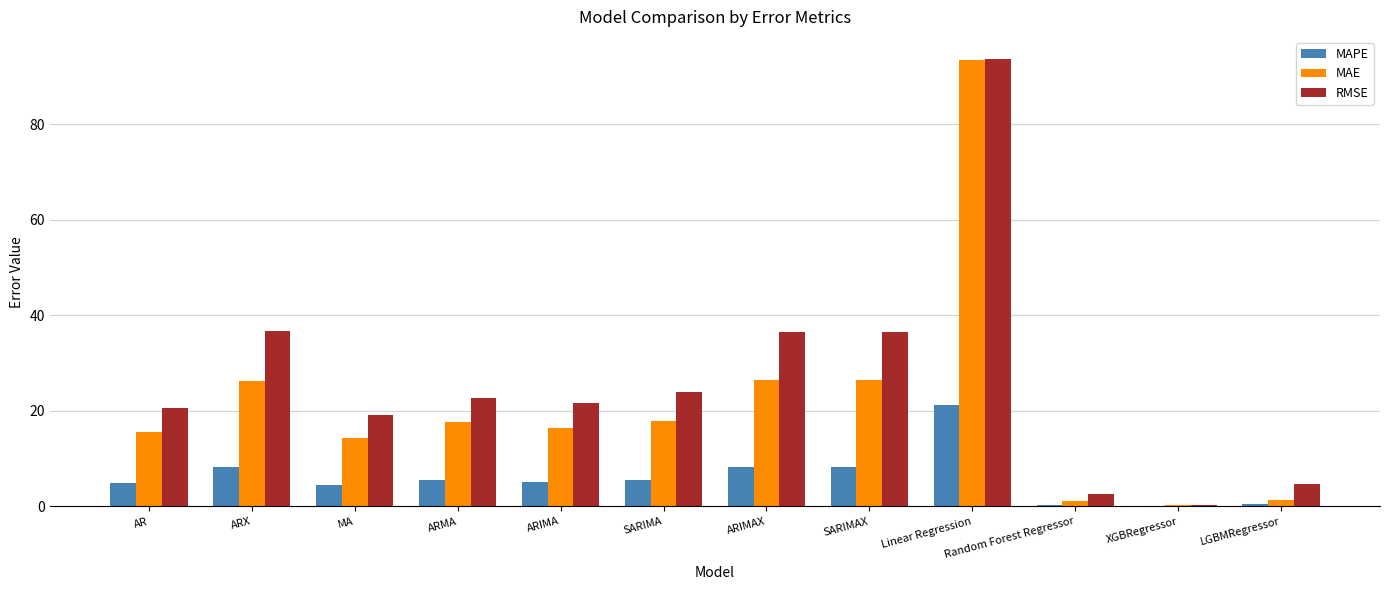

The value of RMSE at MA is 34.3. True or false?

False